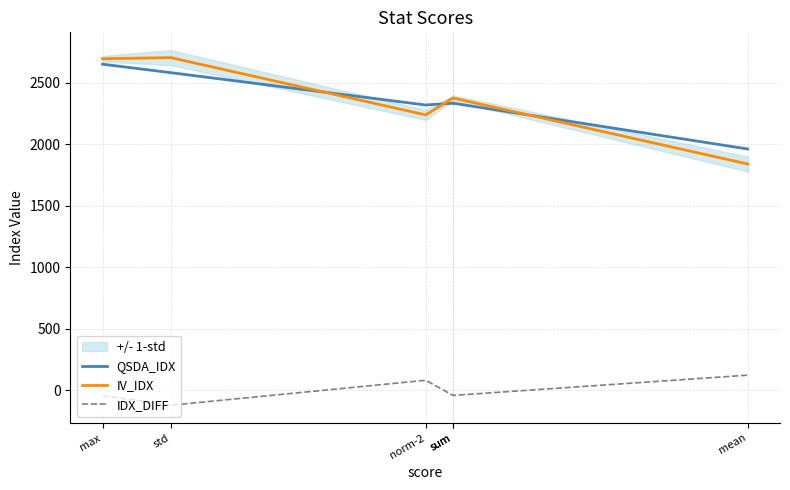

What is the label of the 2nd point from the right?

sum